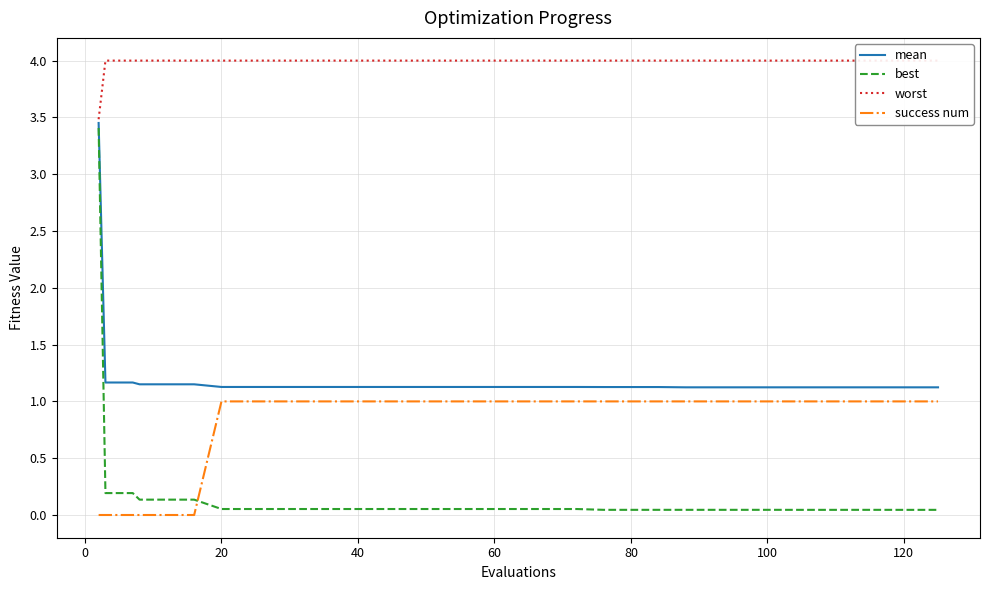

How many times do best and success num cross each other?

1